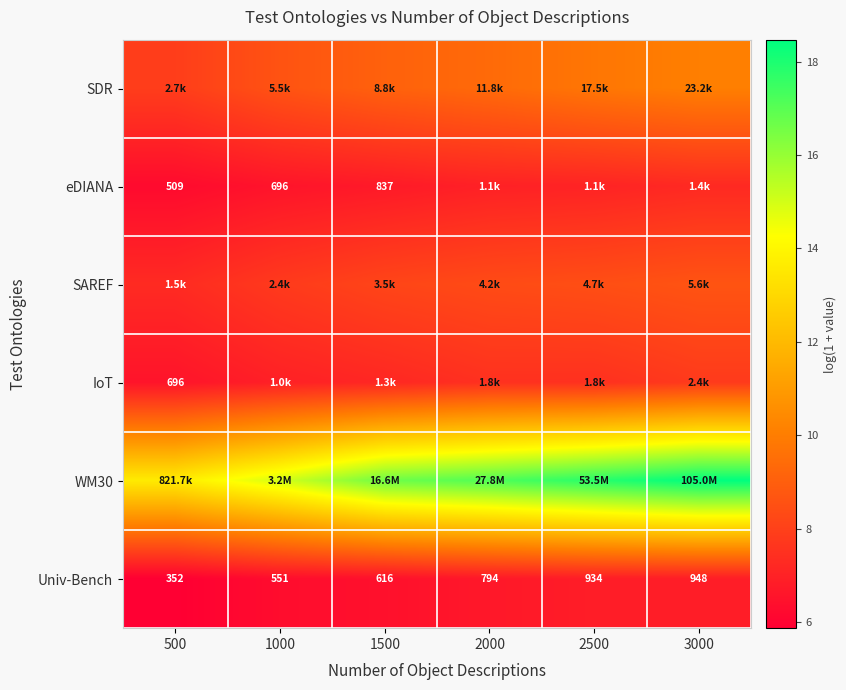

What is the maximum value shown in the chart?

18.5